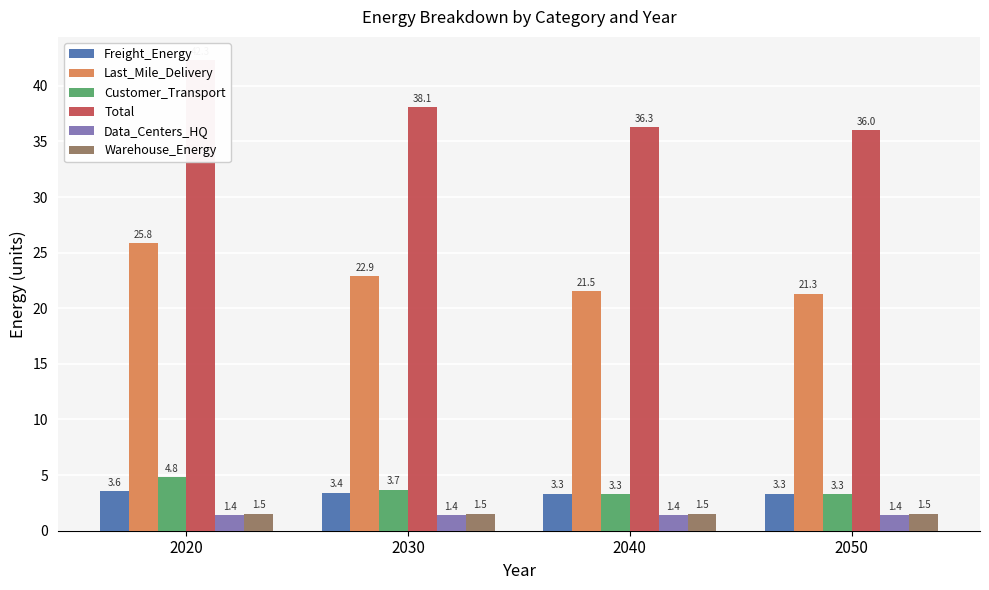

What is the value of the Total bar at the 2nd from the left?

38.1